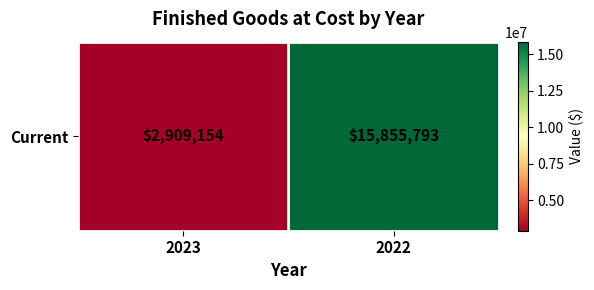

Which label corresponds to the largest value in the chart?

2022